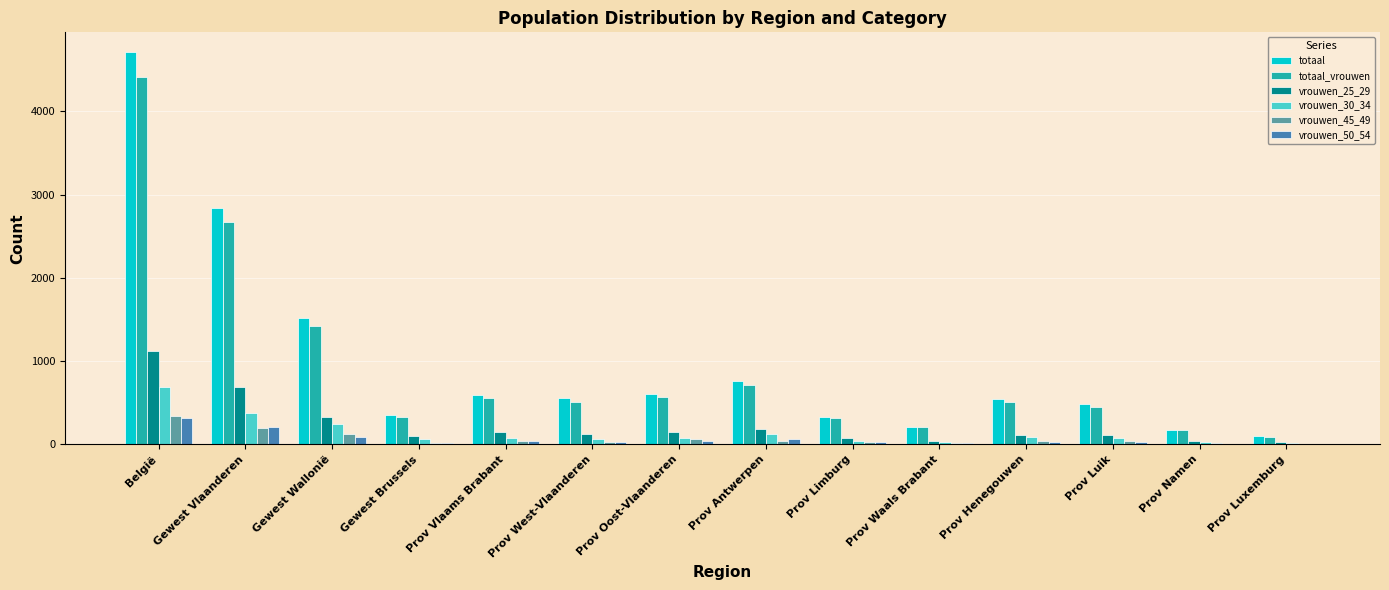

Which label corresponds to the largest value in the chart?

België